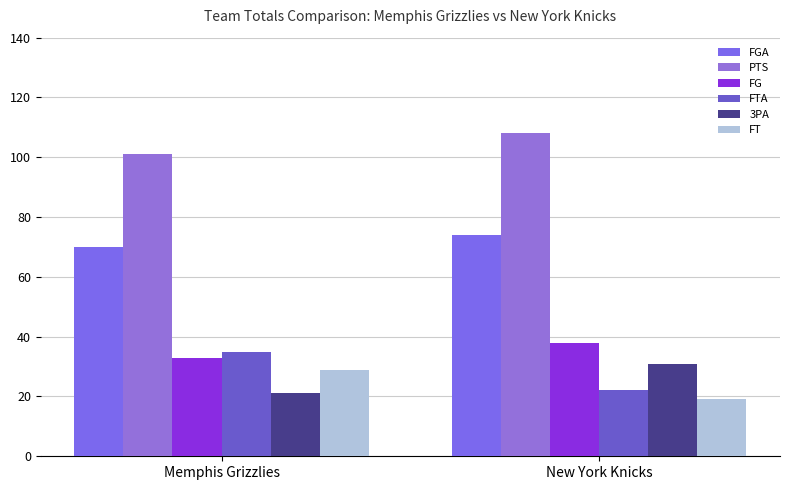

What is the sum of the FT values at New York Knicks and Memphis Grizzlies?

48